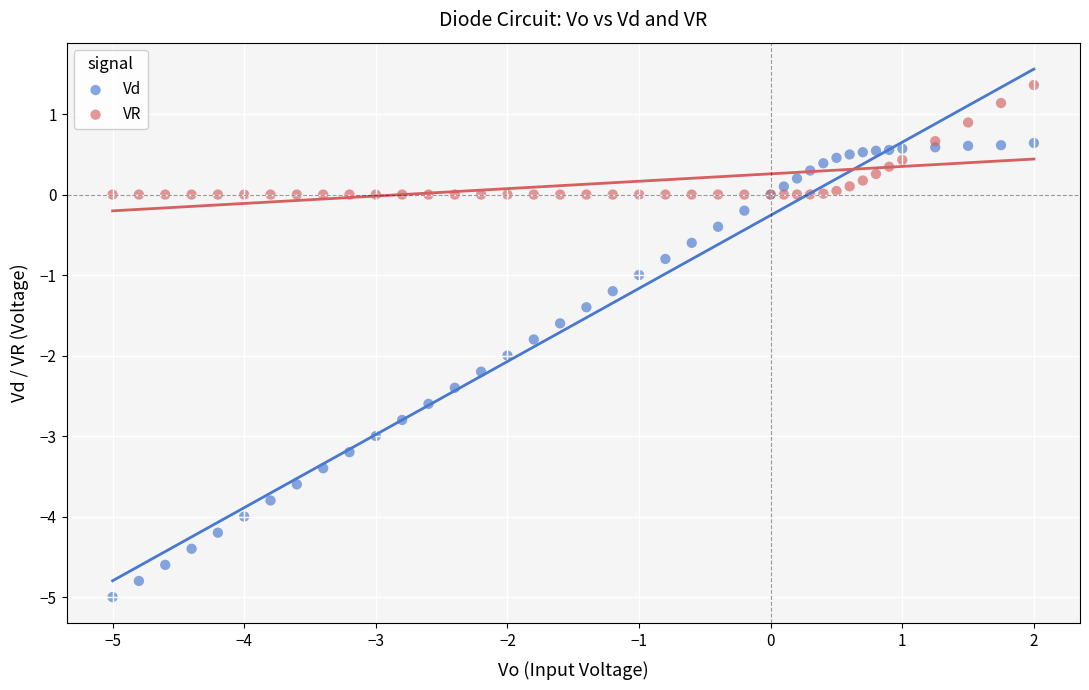

Which series has the largest Y range (max minus min)?

Vd